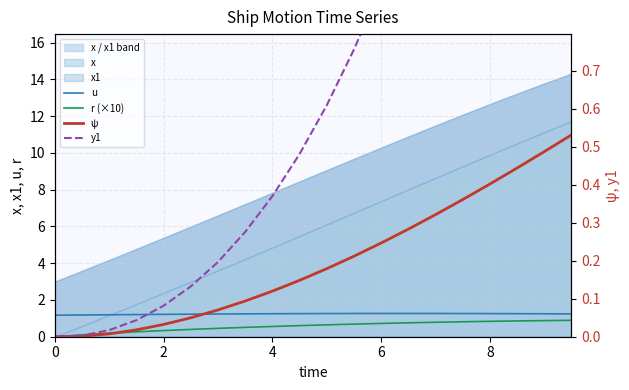

At how many categories does at least one series exceed 0?

20